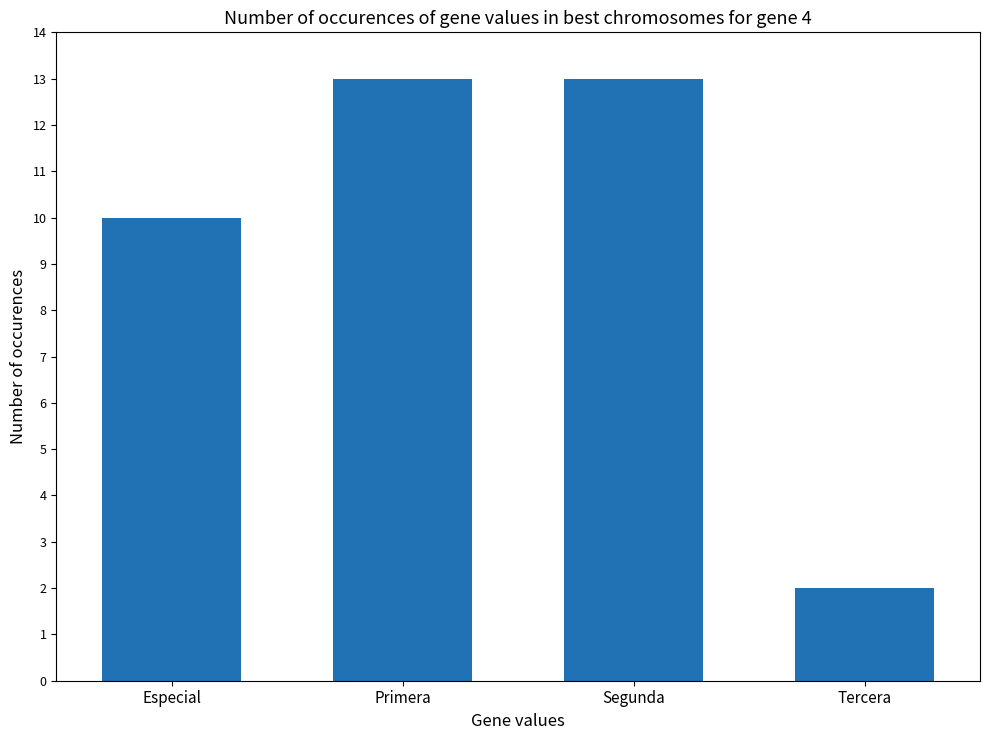

Reading right to left, what are all the values shown in this chart?

Tercera=2	Segunda=13	Primera=13	Especial=10